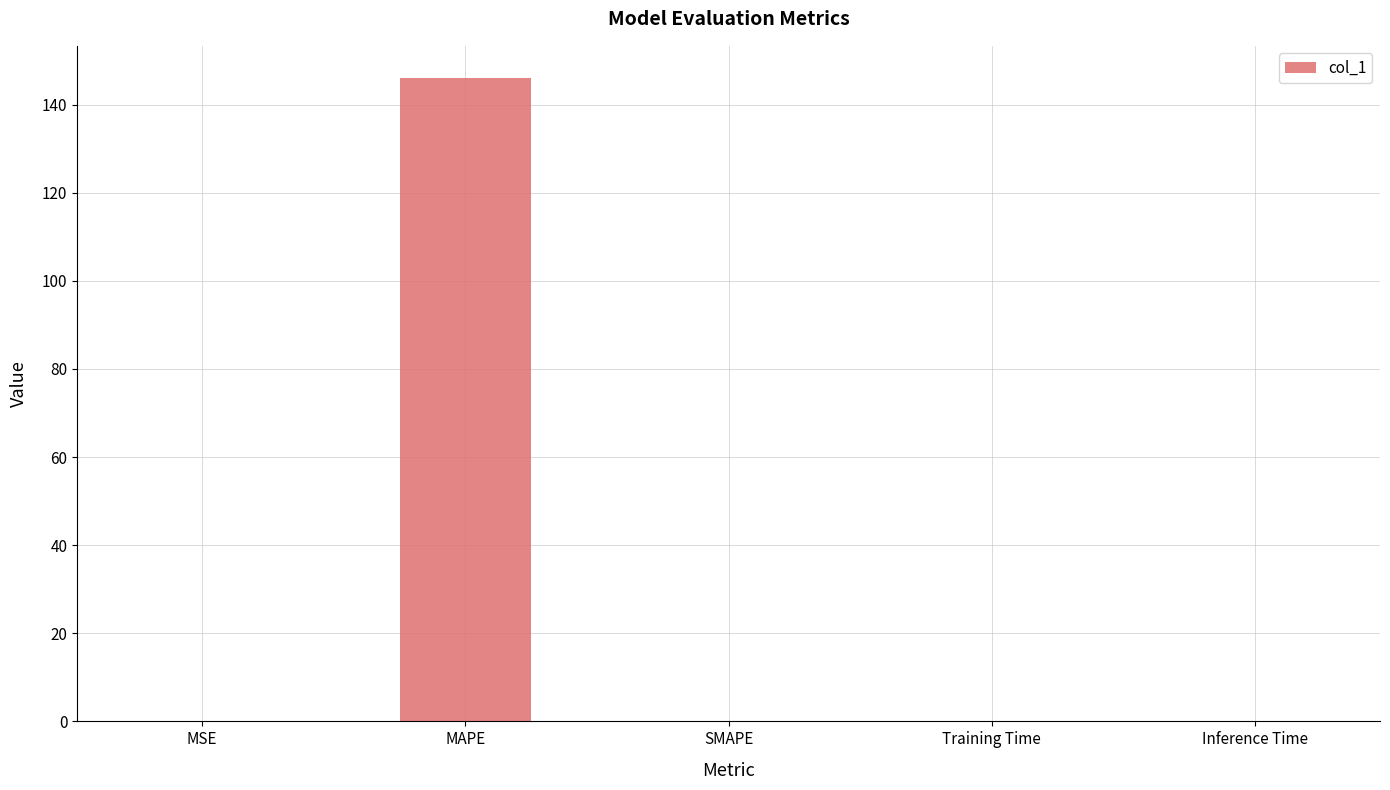

Which has a higher value, MAPE or SMAPE?

MAPE